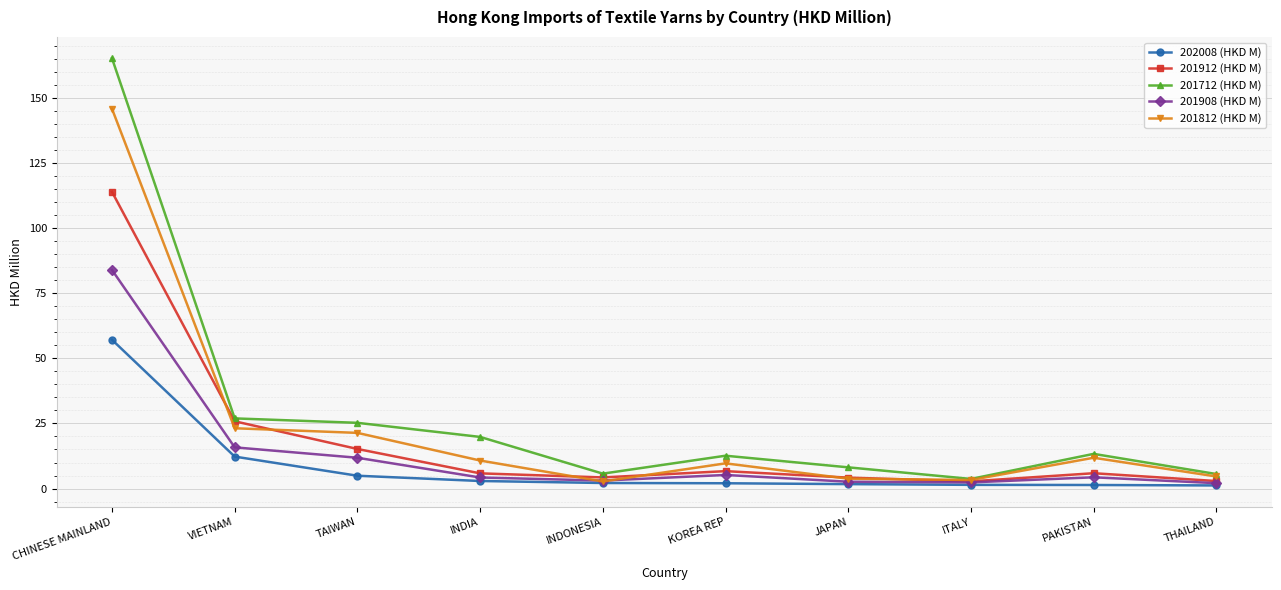

In 201912 (HKD M), how many points are higher than both neighbors (excluding endpoints)?

2